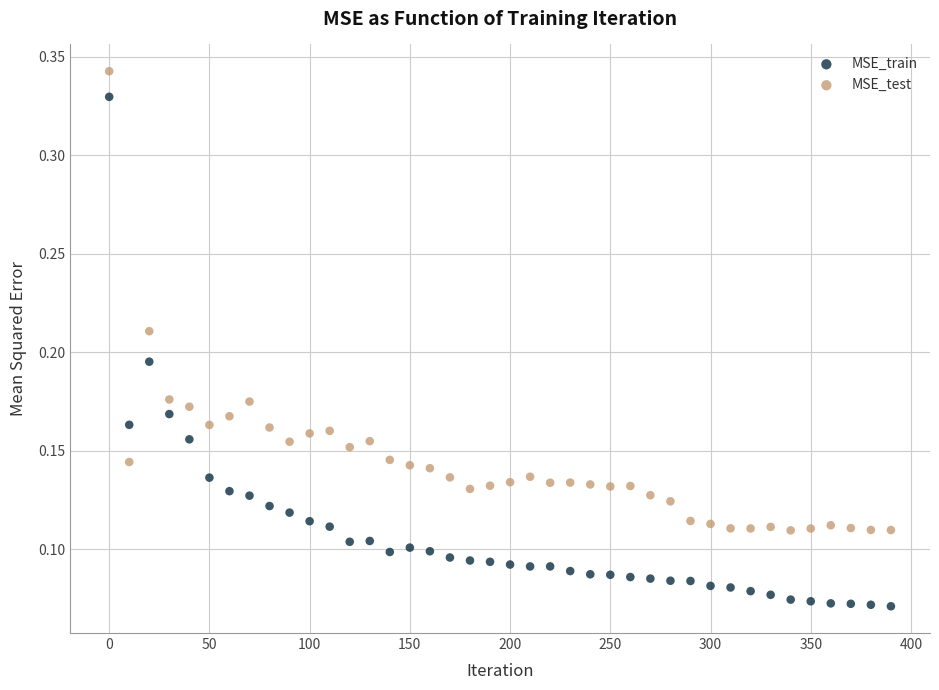

What are all the series names shown in the legend?

MSE_train, MSE_test